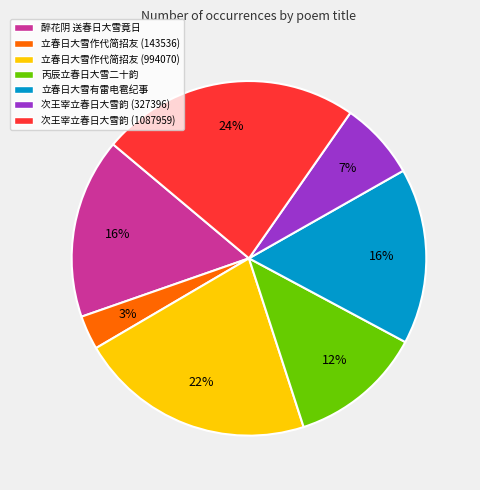

Which category has the smallest portion of the pie?

立春日大雪作代简招友 (143536)